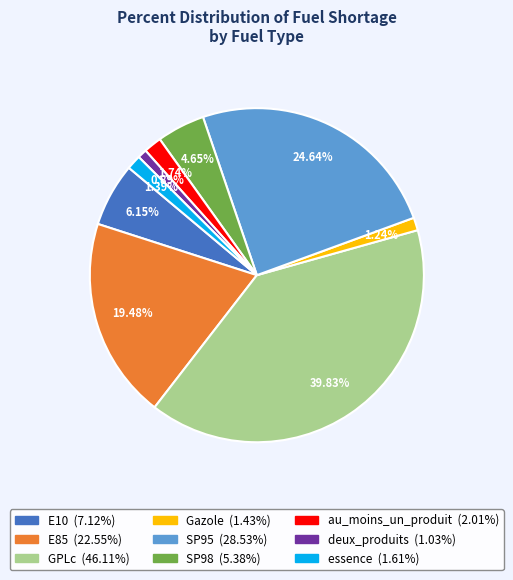

Count the number of slices in the pie.

9